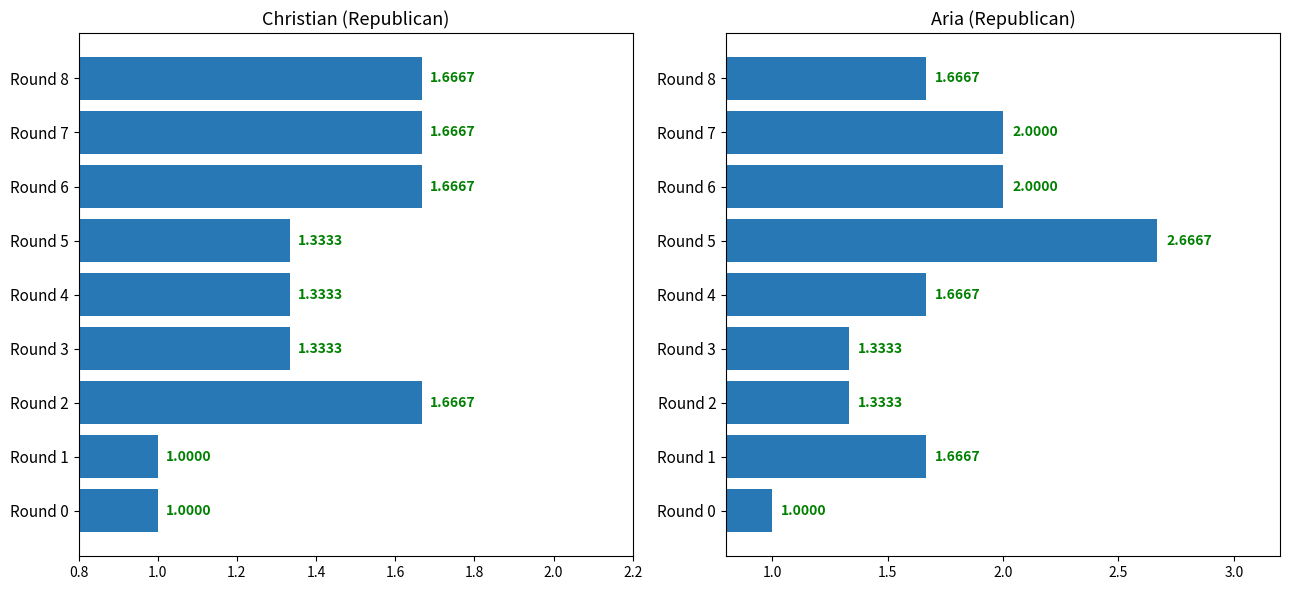

True or false: Aria has a value of 0.4 at Round 1.

False